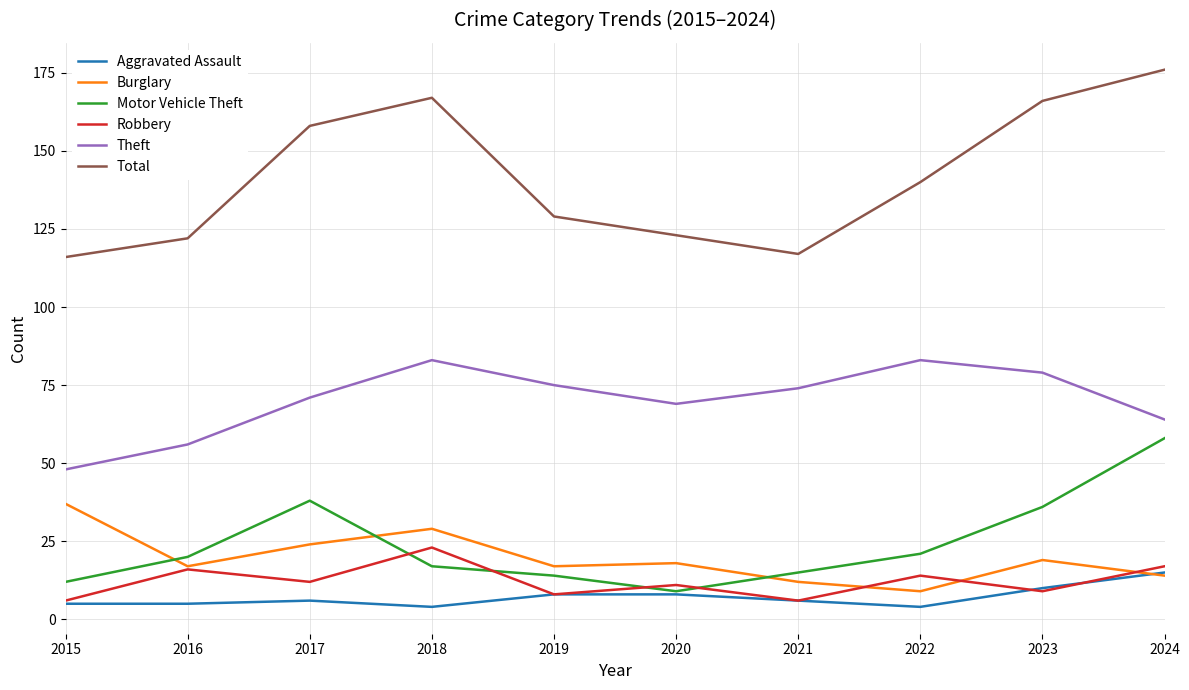

What is the total value across all series at 2024?

344